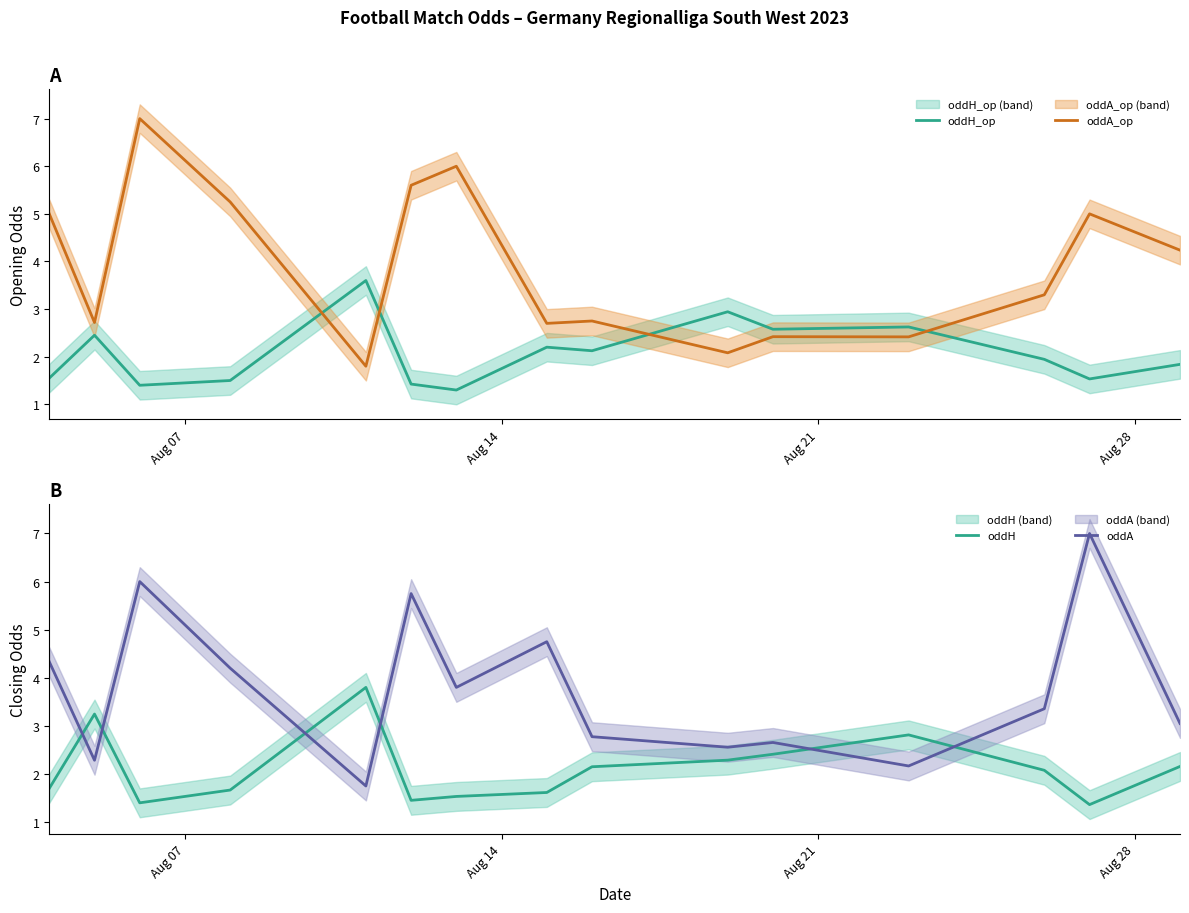

What is the highest value of the oddH series?

3.8